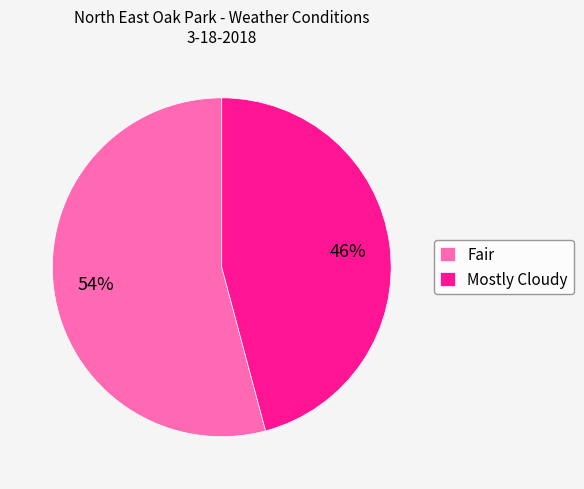

True or false: Mostly Cloudy accounts for 46% of the total.

True